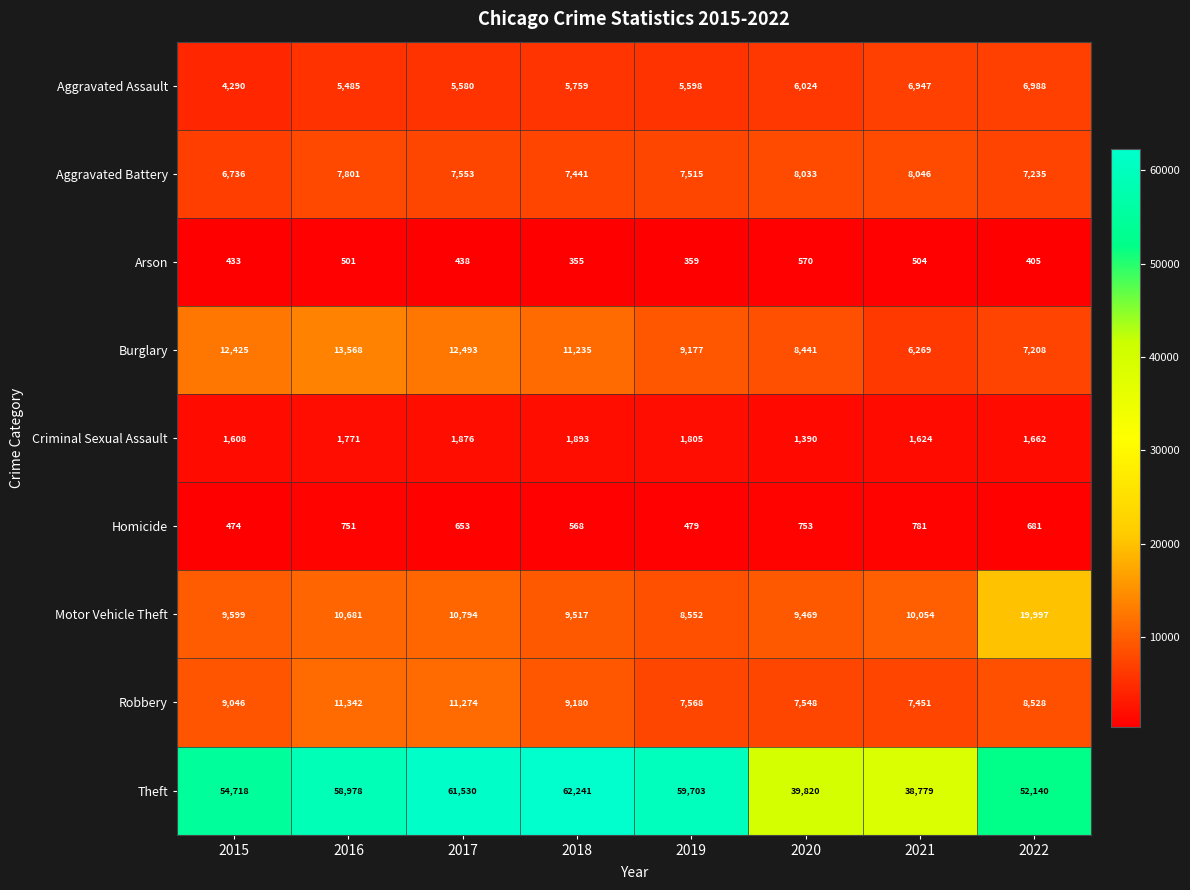

Which category has the lowest value across all series?

2018